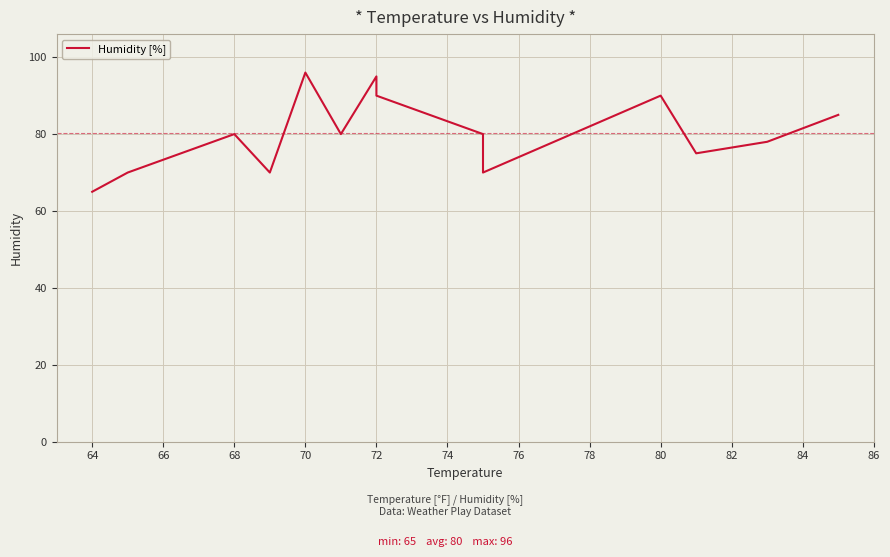

Reading left to right, transcribe all the data shown in this chart.

65	70	80	70	96	80	95	90	80	70	90	75	78	85